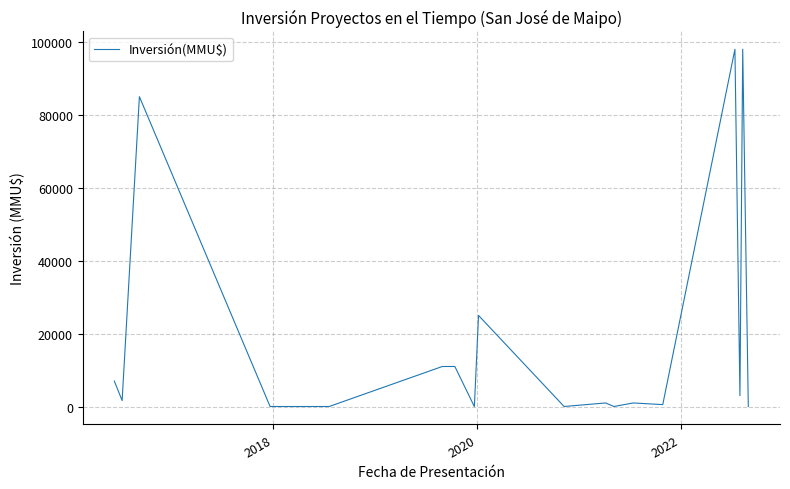

What is the difference between the maximum and minimum values?

98000